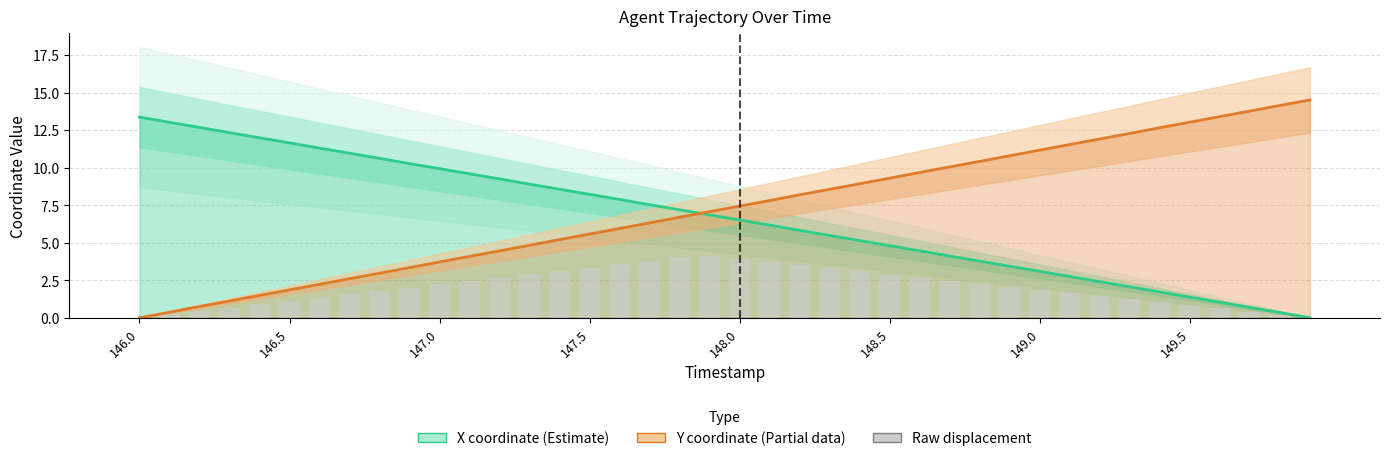

Is it true that the value at 36 is 0.6?

True